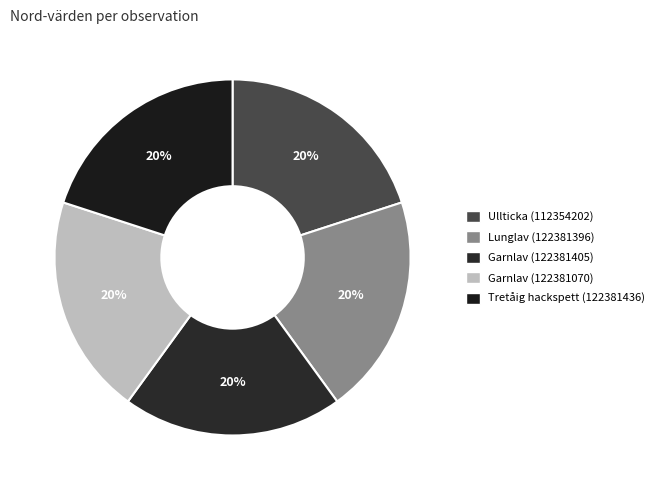

The Ullticka (112354202) slice represents 20% of the pie. True or false?

True